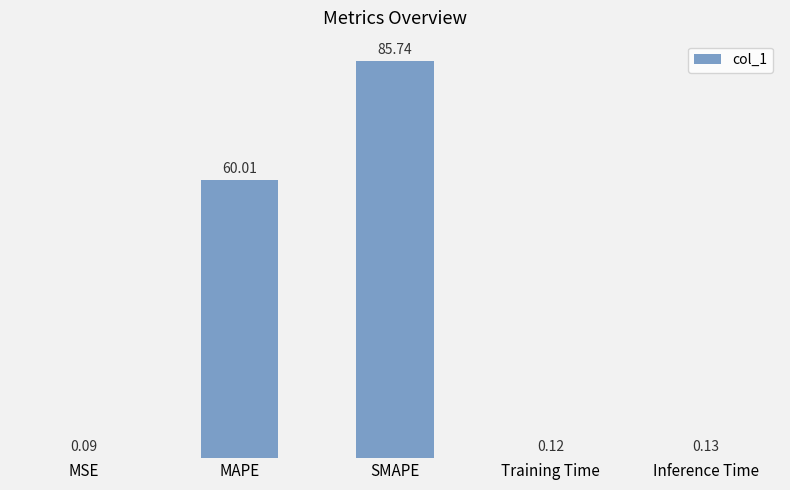

What is the approximate value at SMAPE?

85.7